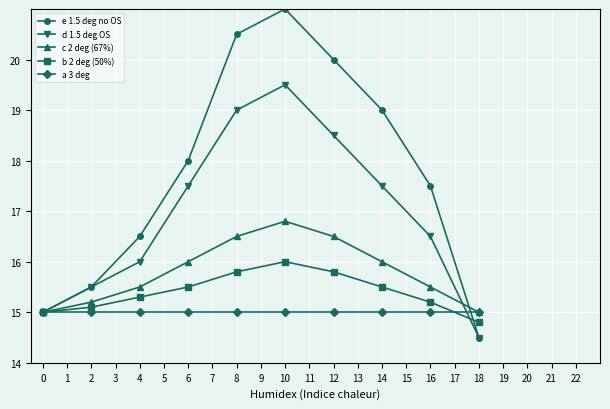

What is the total value across all series at 6?

82.0